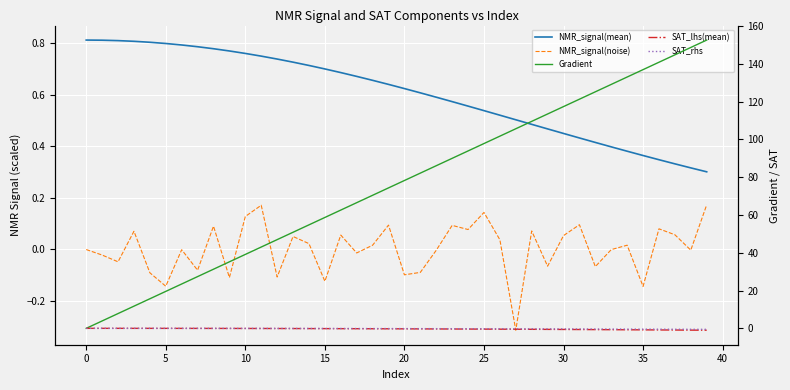

True or false: NMR_signal(mean) and SAT_lhs(mean) intersect in this chart.

False